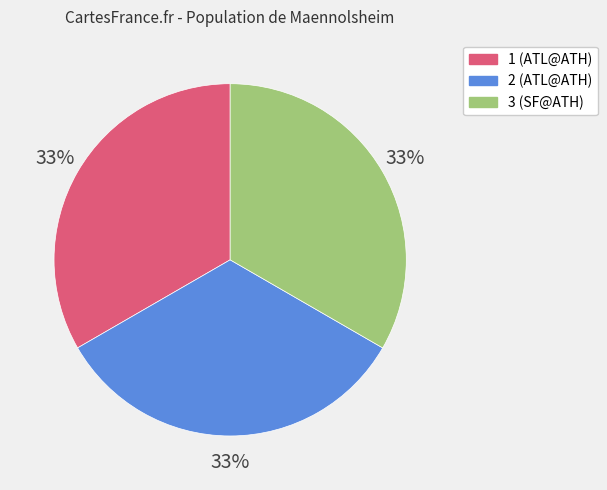

The 3 slice represents 23% of the pie. True or false?

False